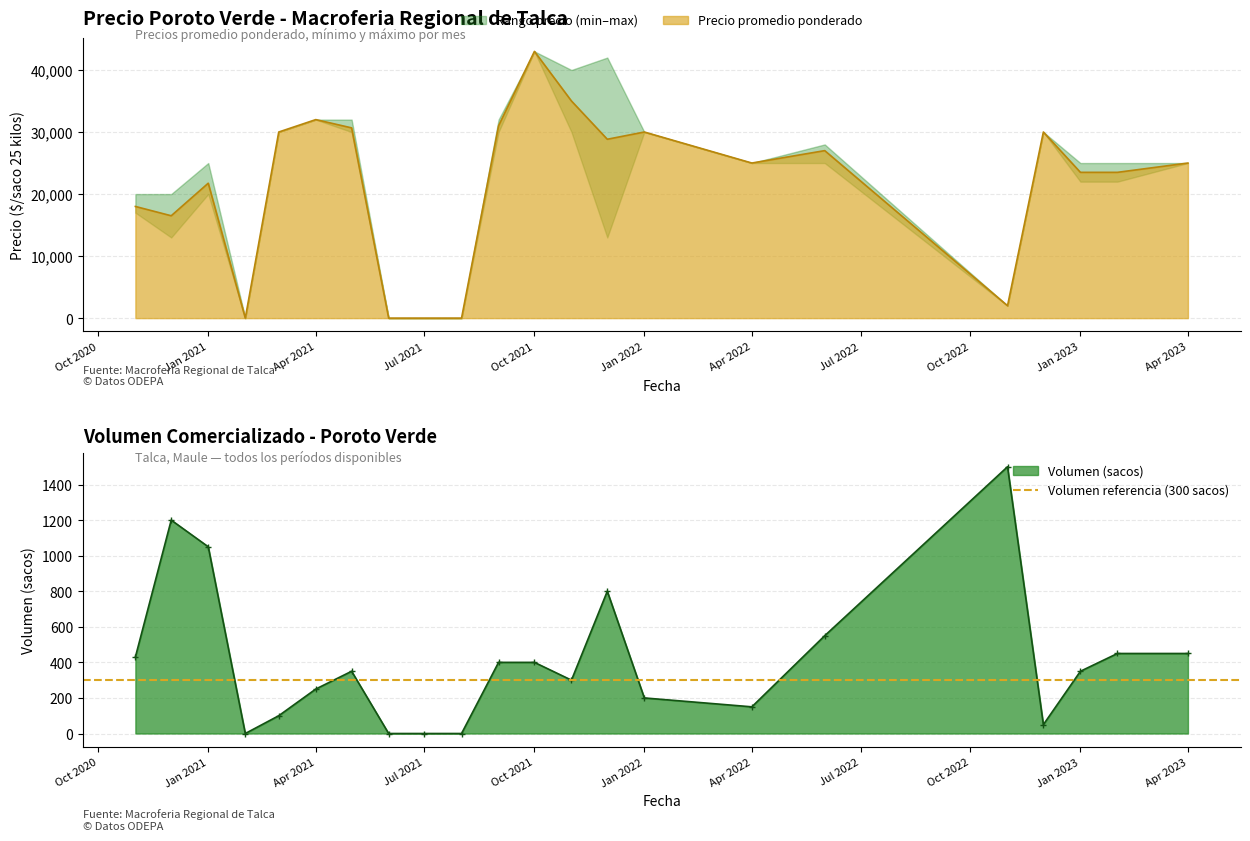

Reading left to right, list all the values displayed in this chart.

Precio promedio ponderado: 18000	16500	21750	0	30000	32000	30667	0	0	0	31000	43000	35000	28833	30000	25000	27000	2000	30000	23500	23500	25000
Volumen: 430	1200	1050	0	100	250	350	0	0	0	400	400	300	800	200	150	550	1500	50	350	450	450